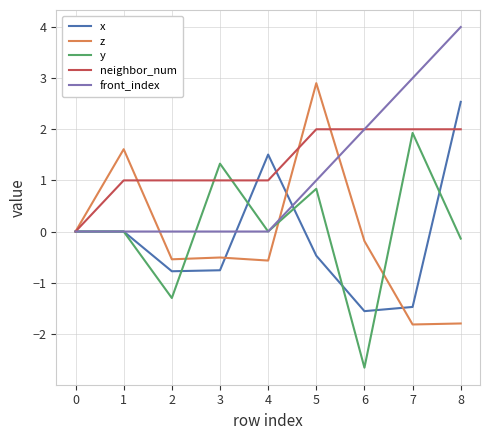

Is the value of neighbor_num at 8 greater than the value of x at 8?

No